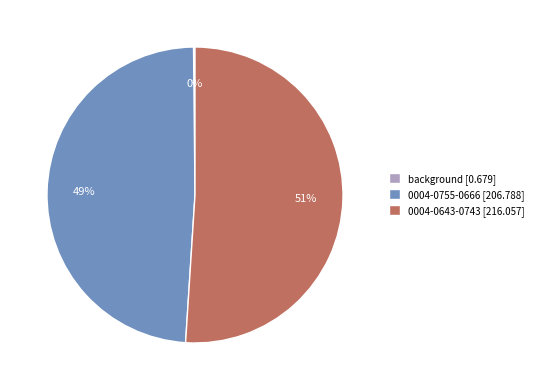

Is it true that 0004-0755-0666 is 54% of the pie?

False